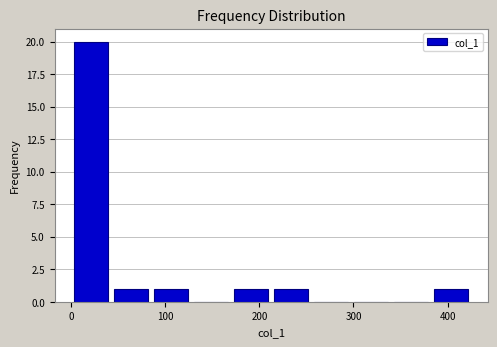

Which range on the x-axis has the tallest bar?

0 to 40